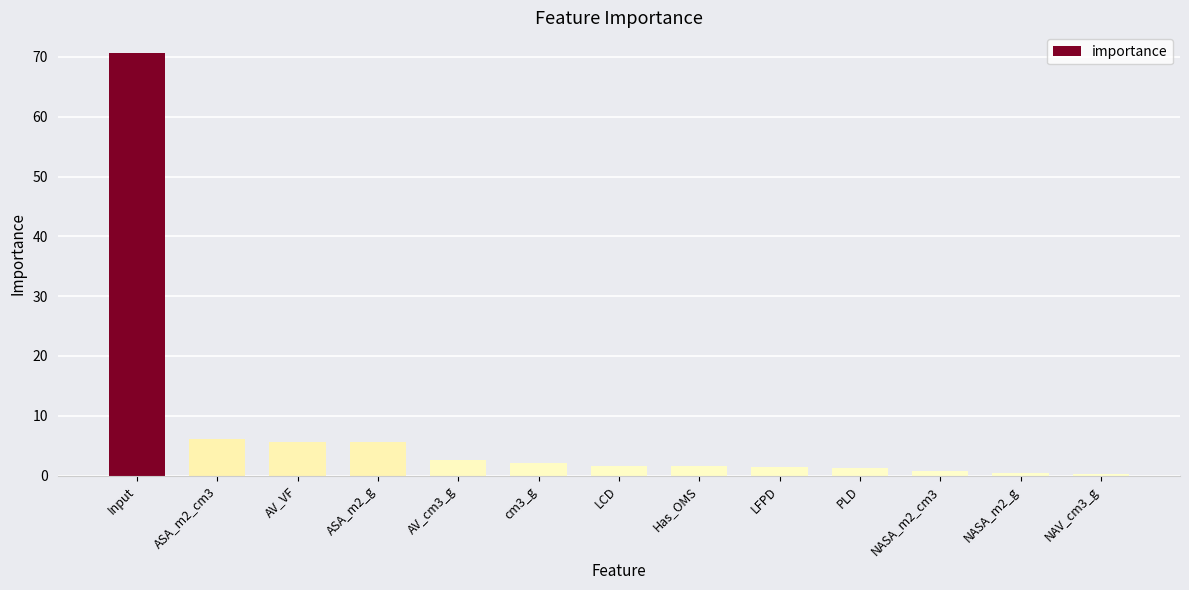

What is the label of the 6th bar from the left?

cm3_g